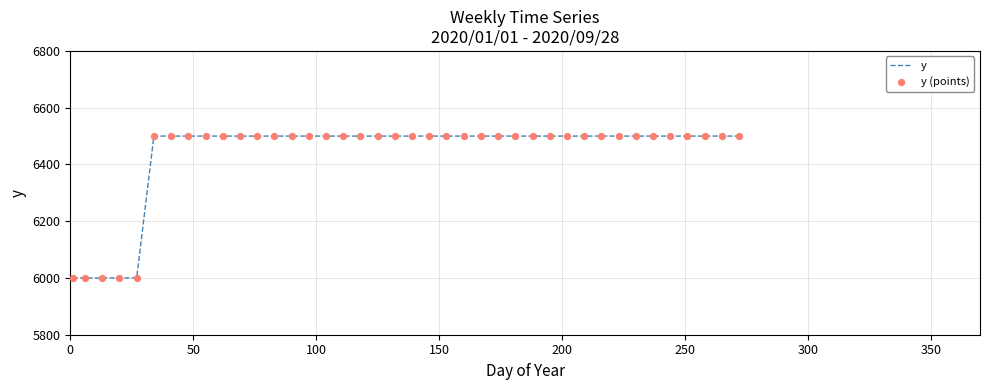

What is the minimum value shown in the chart?

6000